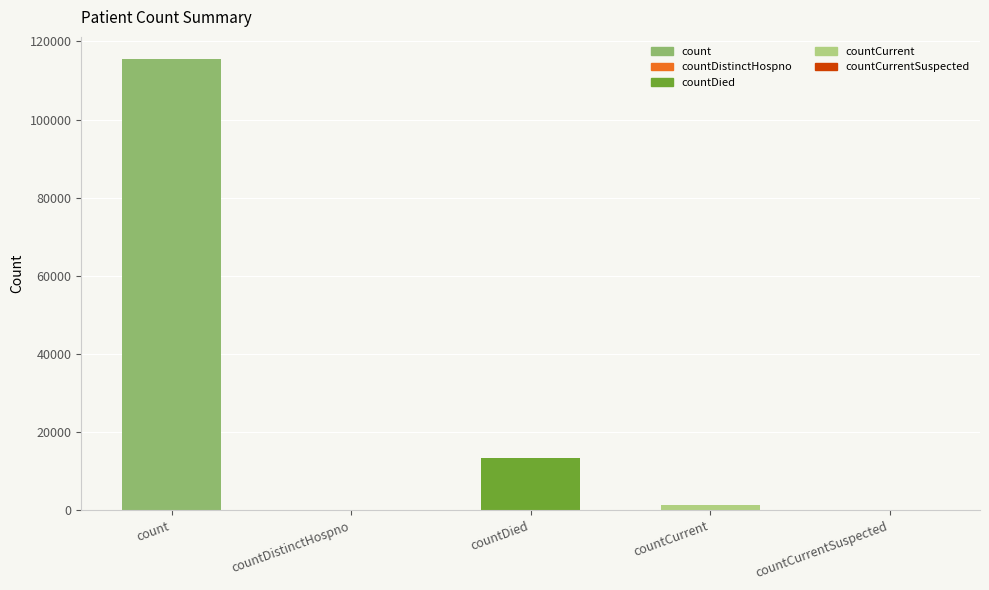

Reading left to right, what are all the values shown in this chart?

115379	0	13343	1383	0